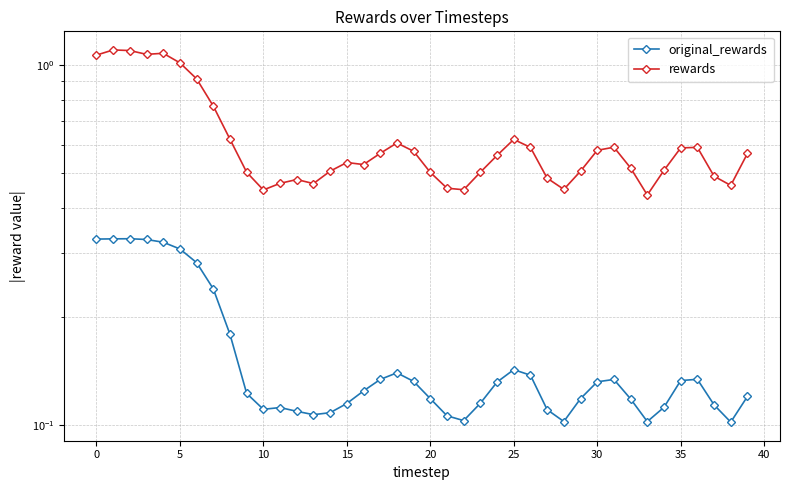

Which series has the largest total across all categories?

rewards